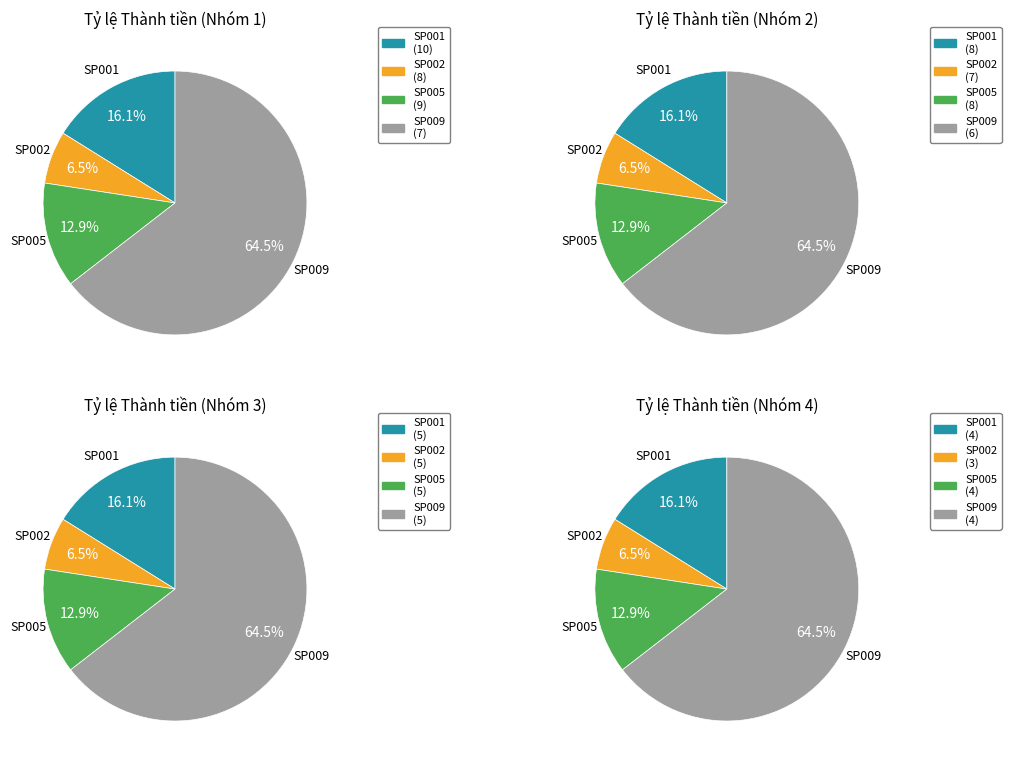

Rank the categories by value from highest to lowest.

SP009, SP001, SP005, SP002